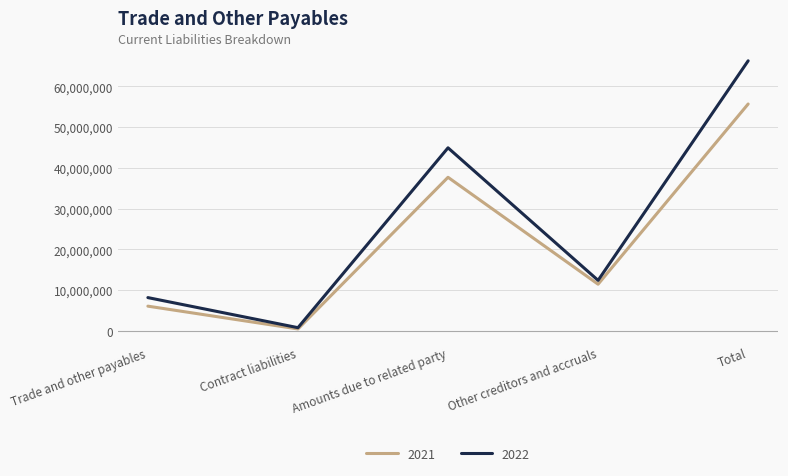

Reading right to left, extract all data points from this chart.

2021: 55677648	11449799	37688849	471416	6067584
2022: 66271138	12398770	44920374	785740	8166254